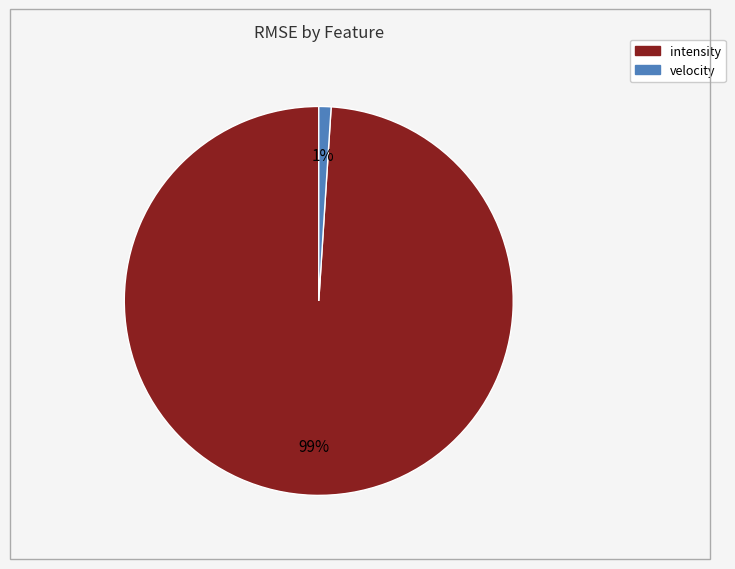

To the nearest percent, what portion does intensity represent?

99%